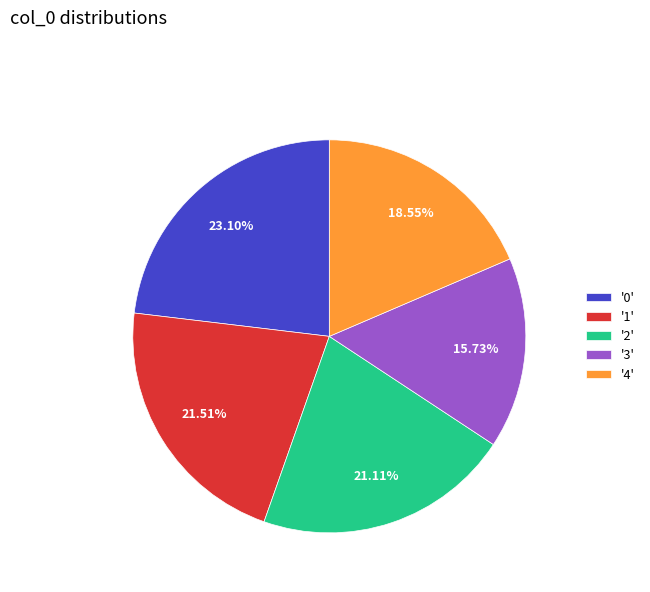

How many slices are in this pie chart?

5